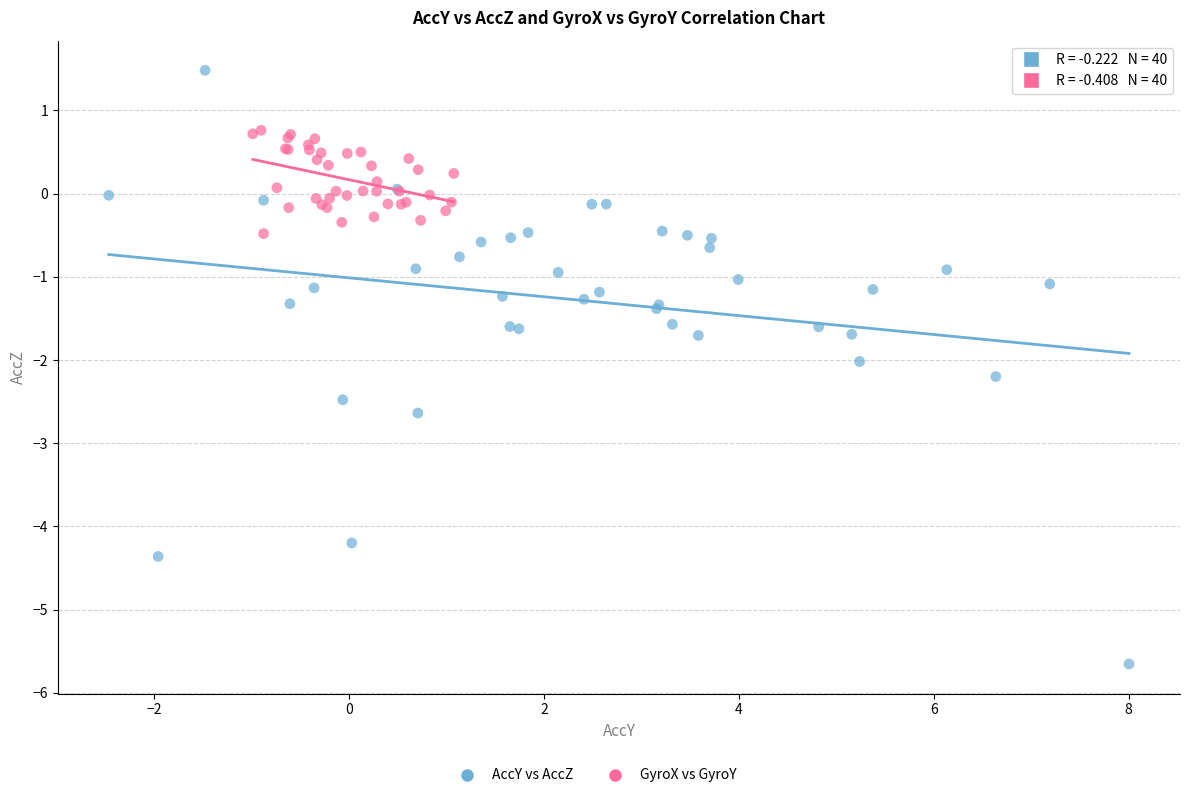

Which series has the largest Y range (max minus min)?

AccY vs AccZ